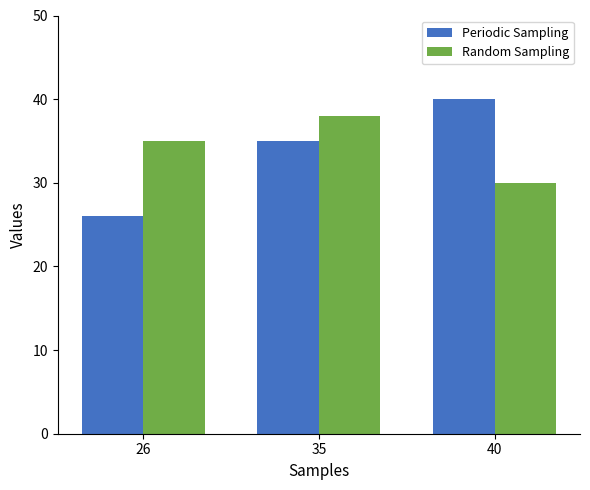

Is it true that Periodic Sampling equals 16 at 26?

False